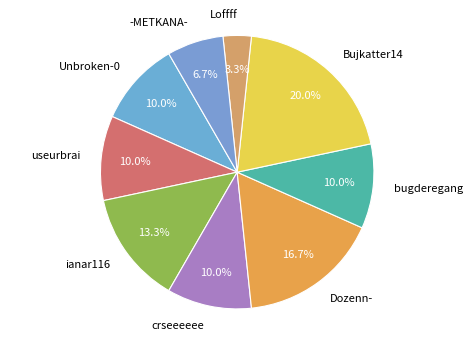

How many segments does this pie chart have?

9